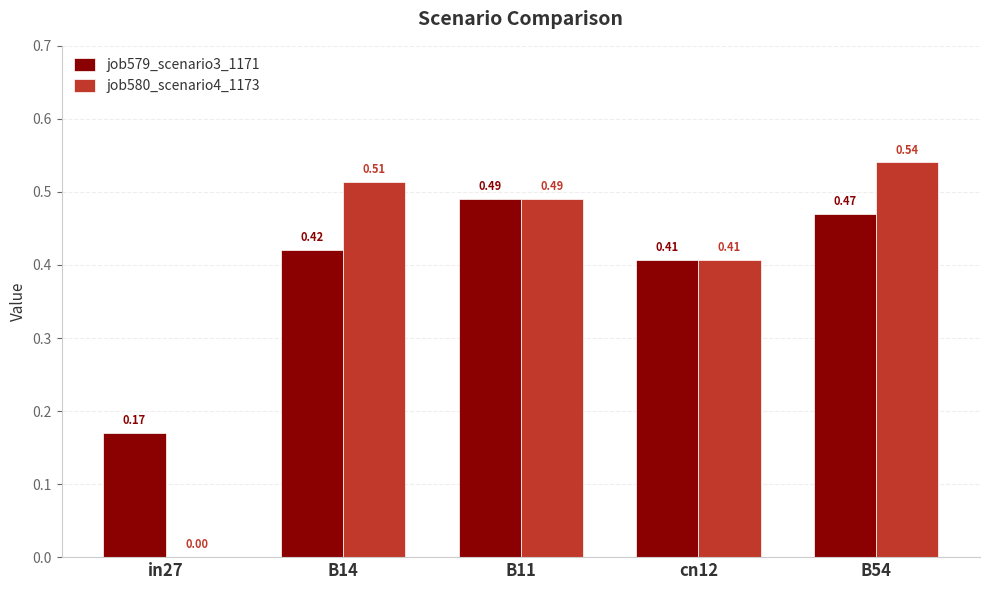

What is the sum of the job579_scenario3_1171 values at B11 and in27?

0.7